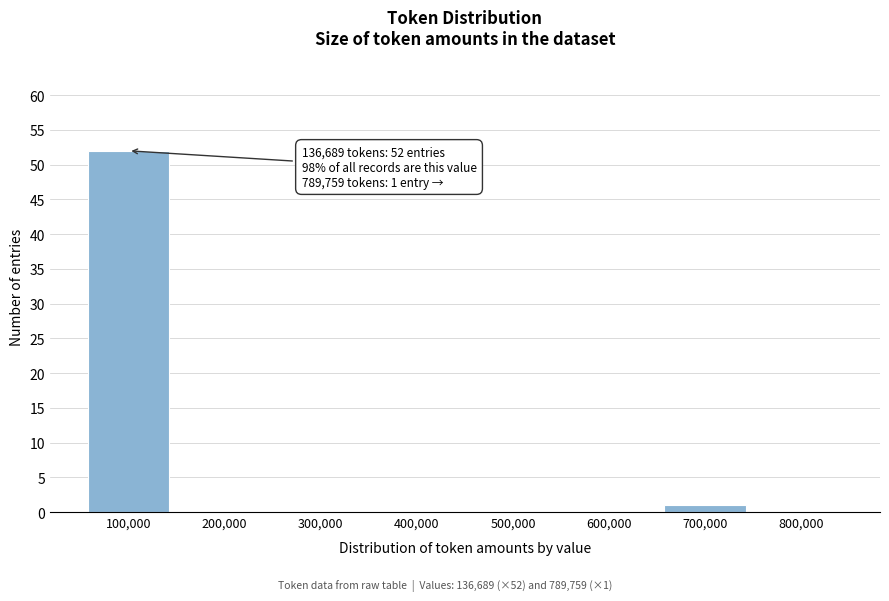

Reading right to left, extract all data points from this chart.

800,000=0	700,000=1	600,000=0	500,000=0	400,000=0	300,000=0	200,000=0	100,000=52